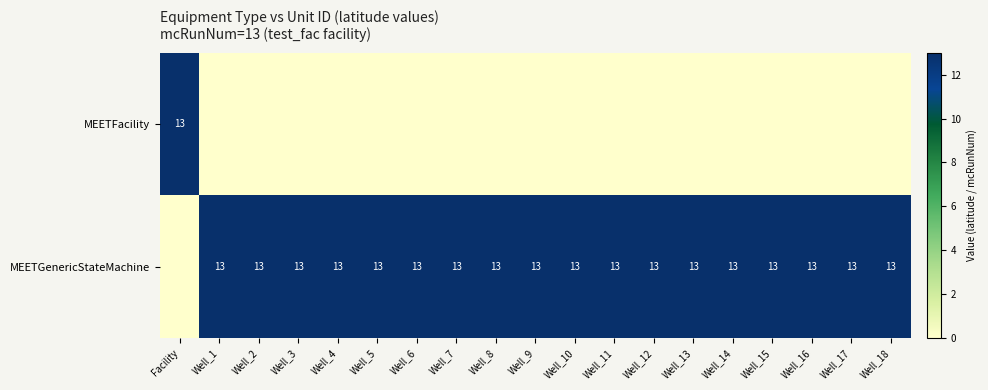

True or false: row_0 has a value of 9 at Well_4.

False